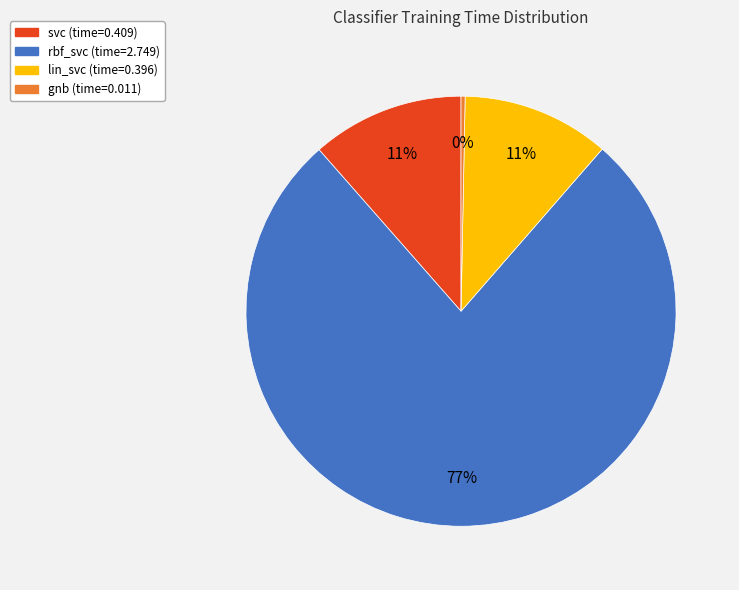

What is the smallest slice in the pie chart?

gnb